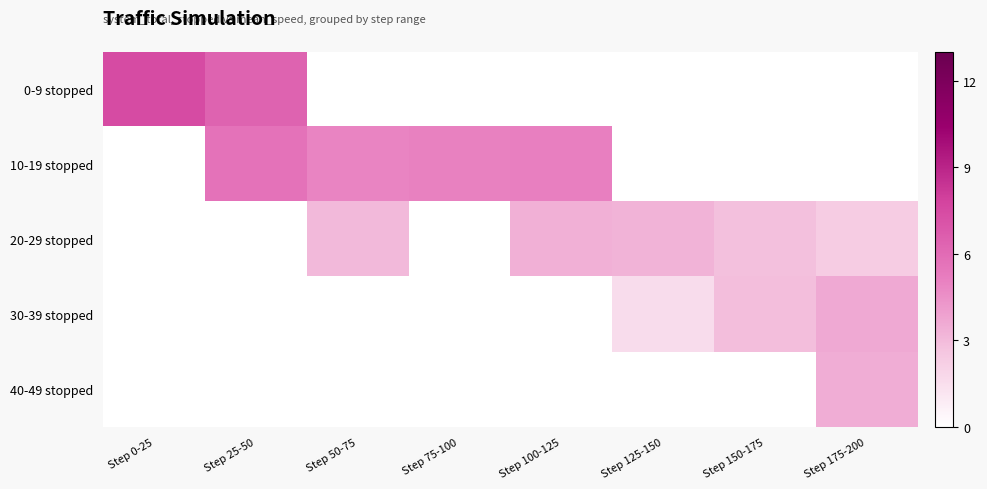

Reading left to right, what are all the values shown in this chart?

0-9 stopped: Step 0-25=7.4	Step 25-50=6.4	Step 50-75=0.0	Step 75-100=0.0	Step 100-125=0.0	Step 125-150=0.0	Step 150-175=0.0	Step 175-200=0.0
10-19 stopped: Step 0-25=0.0	Step 25-50=5.7	Step 50-75=5.0	Step 75-100=5.0	Step 100-125=5.1	Step 125-150=0.0	Step 150-175=0.0	Step 175-200=0.0
20-29 stopped: Step 0-25=0.0	Step 25-50=0.0	Step 50-75=3.1	Step 75-100=0.0	Step 100-125=3.4	Step 125-150=3.3	Step 150-175=2.8	Step 175-200=2.3
30-39 stopped: Step 0-25=0.0	Step 25-50=0.0	Step 50-75=0.0	Step 75-100=0.0	Step 100-125=0.0	Step 125-150=1.6	Step 150-175=2.9	Step 175-200=3.6
40-49 stopped: Step 0-25=0.0	Step 25-50=0.0	Step 50-75=0.0	Step 75-100=0.0	Step 100-125=0.0	Step 125-150=0.0	Step 150-175=0.0	Step 175-200=3.5